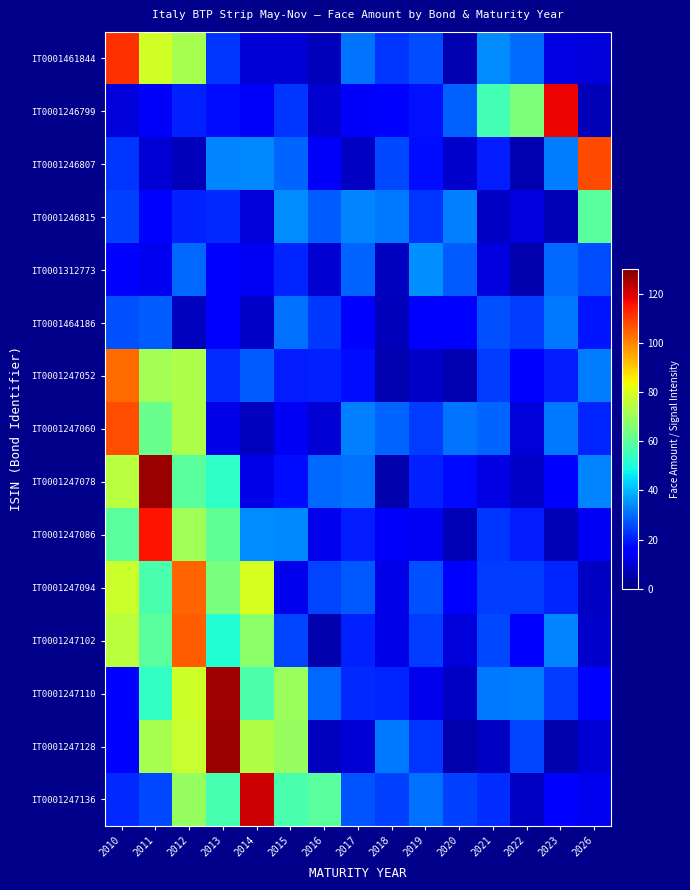

What is the spread (max minus min) of values at 2020?

27.4